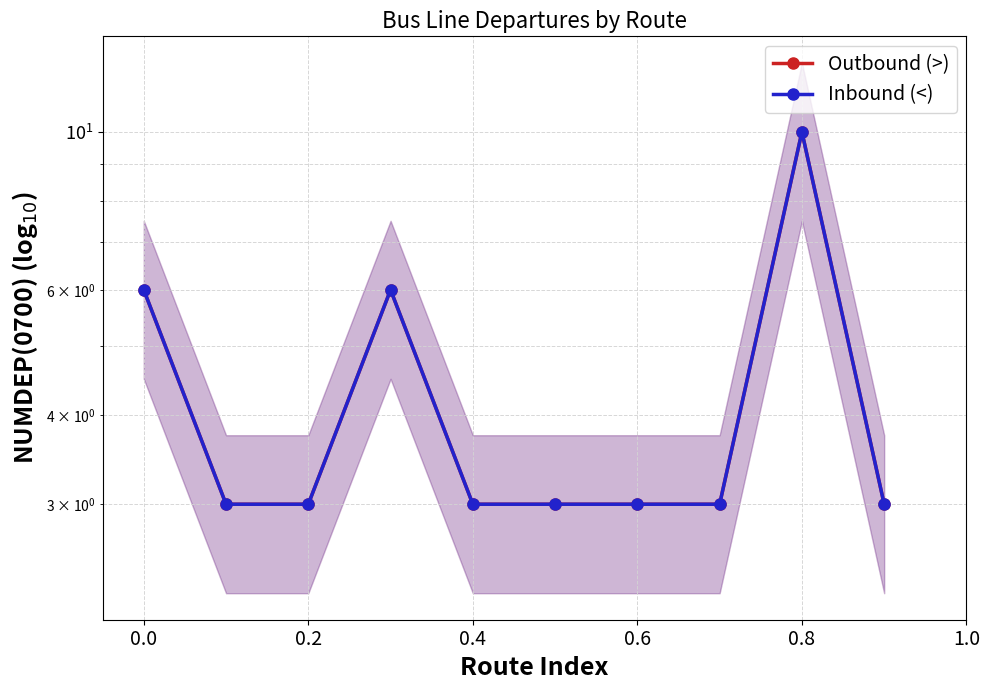

What is the average value of the Outbound (>) series?

4